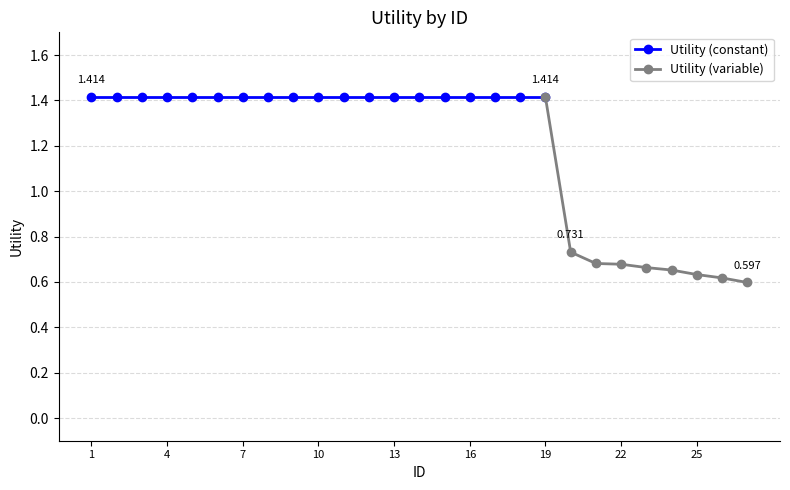

Read the value at 24.

0.7